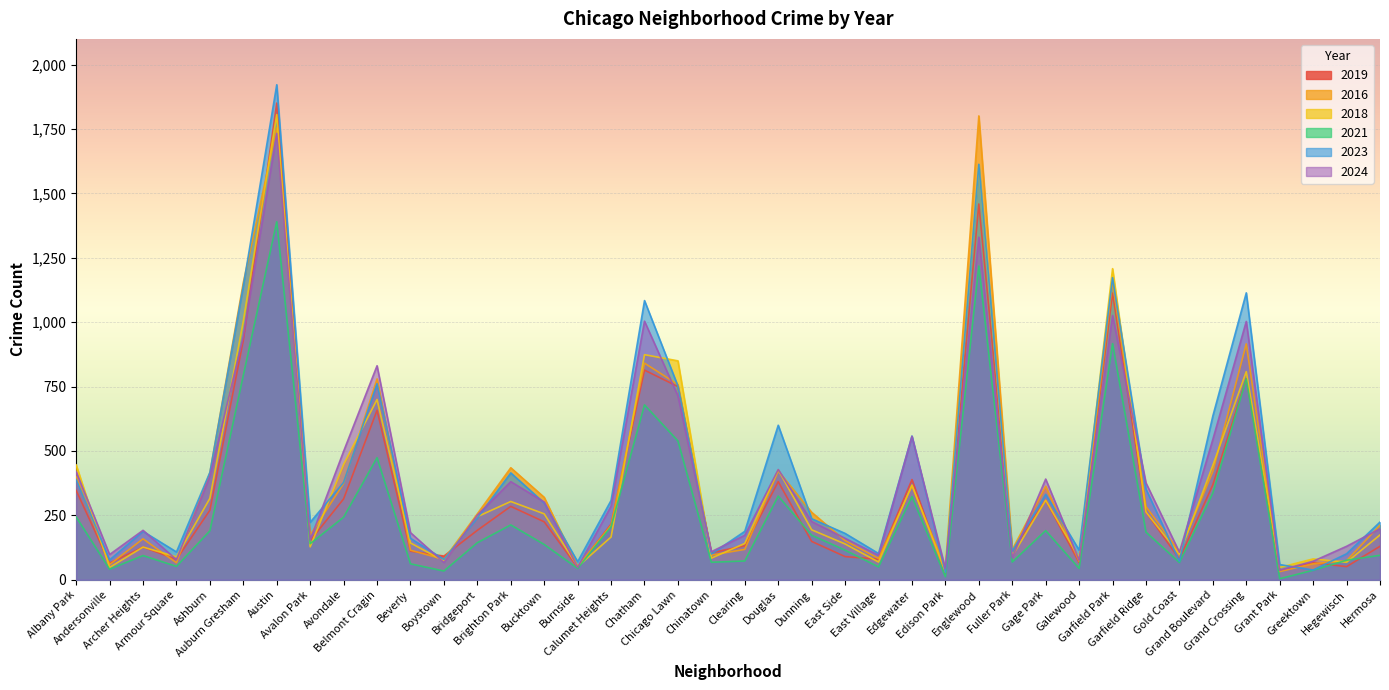

Which series has the largest total across all categories?

2023